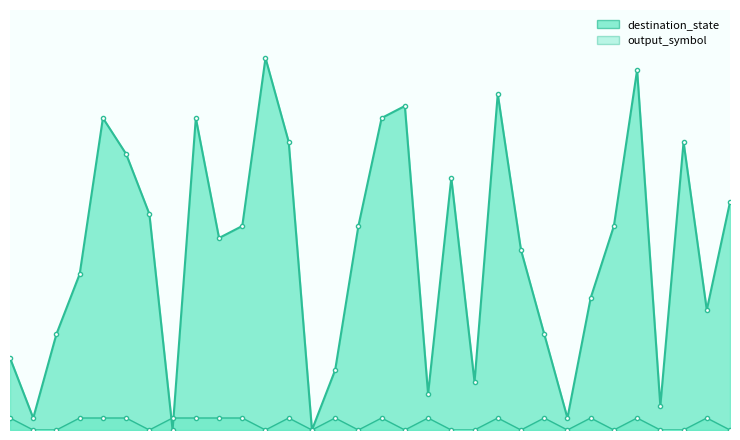

How many interior local valleys does the output_symbol series have?

8